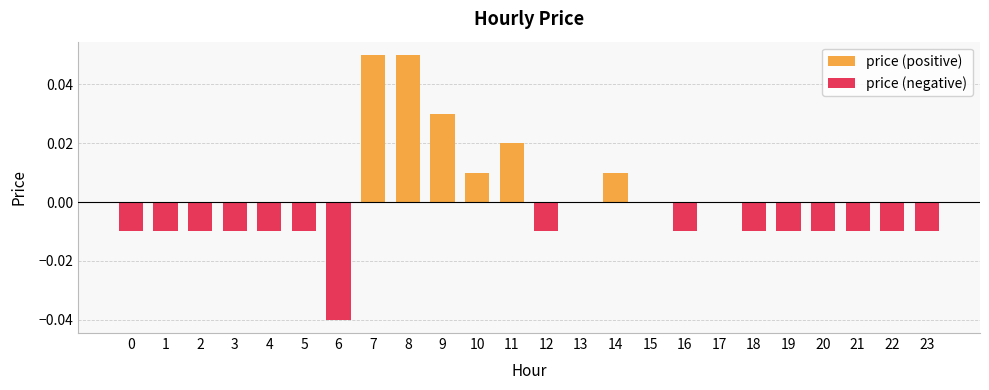

How many values are below zero?

15